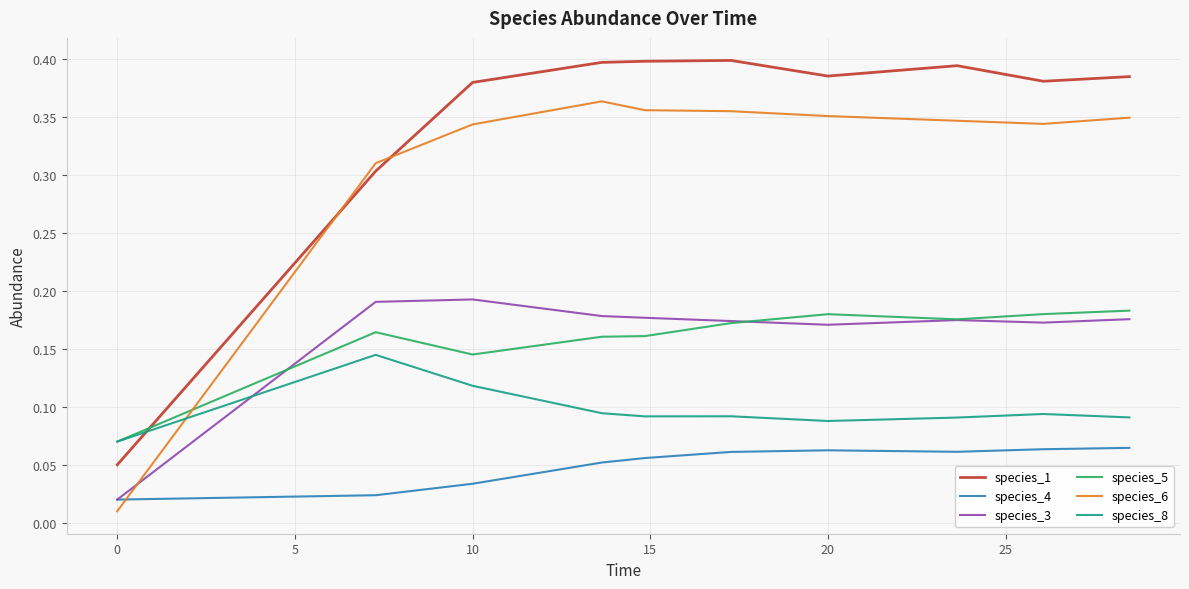

After their last crossing, which series has the higher values: species_5 or species_6?

species_6